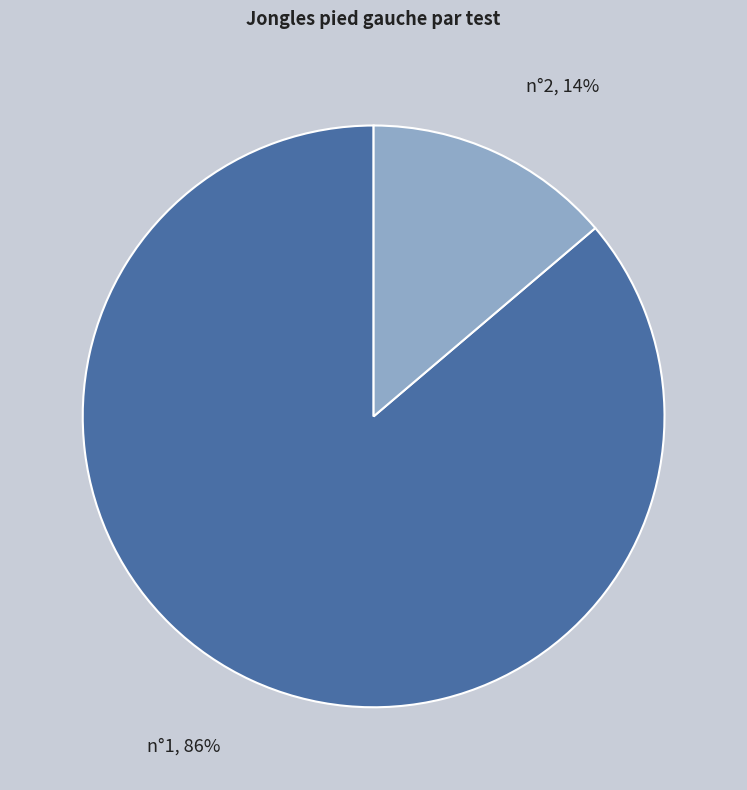

To the nearest percent, what is the difference between the largest and smallest slice percentages?

72%